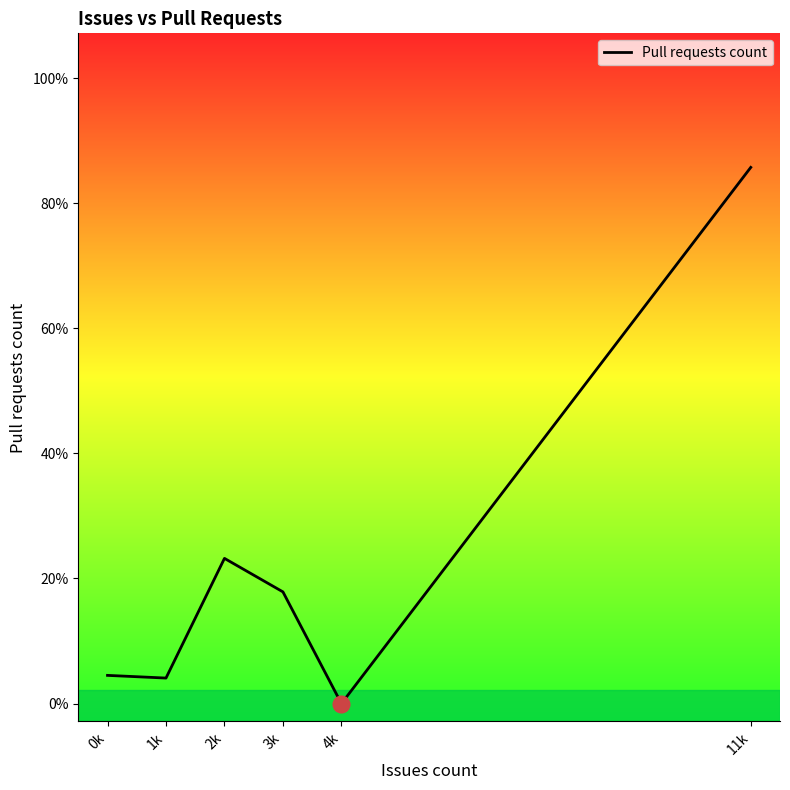

Reading left to right, list all the values displayed in this chart.

0.3	0.3	1.6	1.2	0.0	6.0